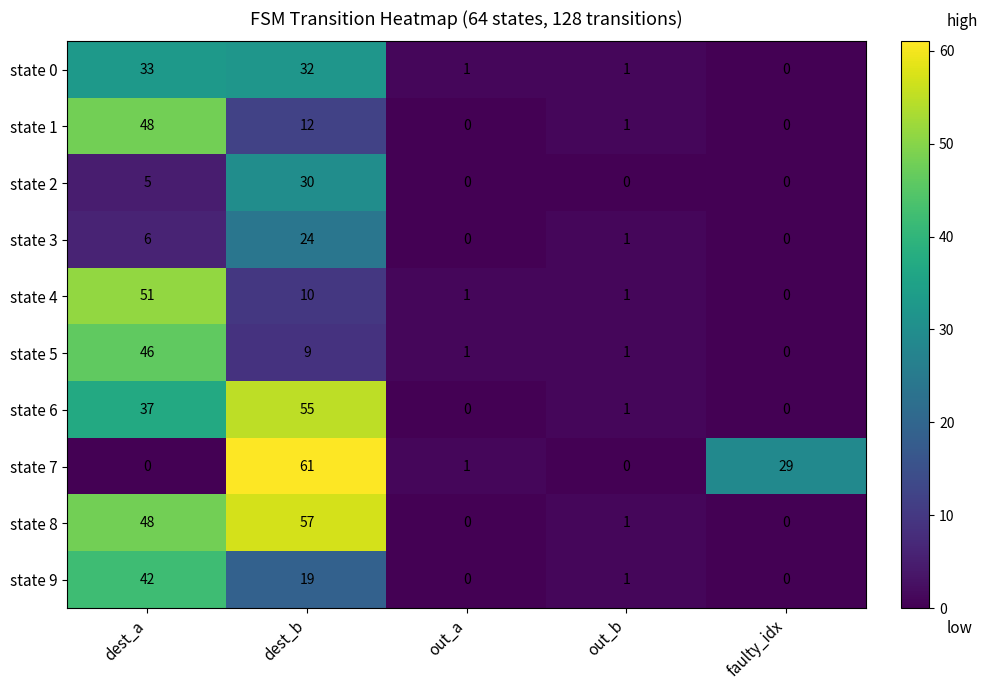

The state 1 series shows -18 at faulty_idx. True or false?

False